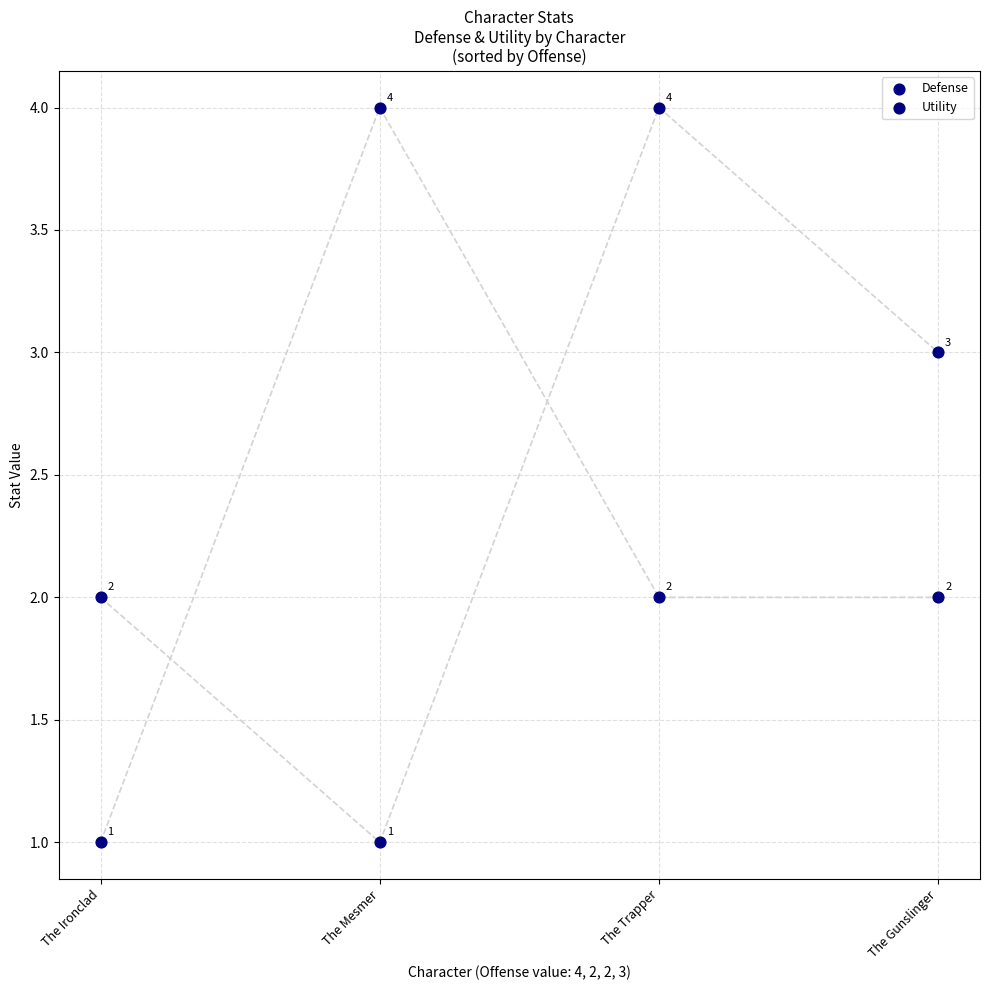

Which series has the widest spread of Y values?

Defense